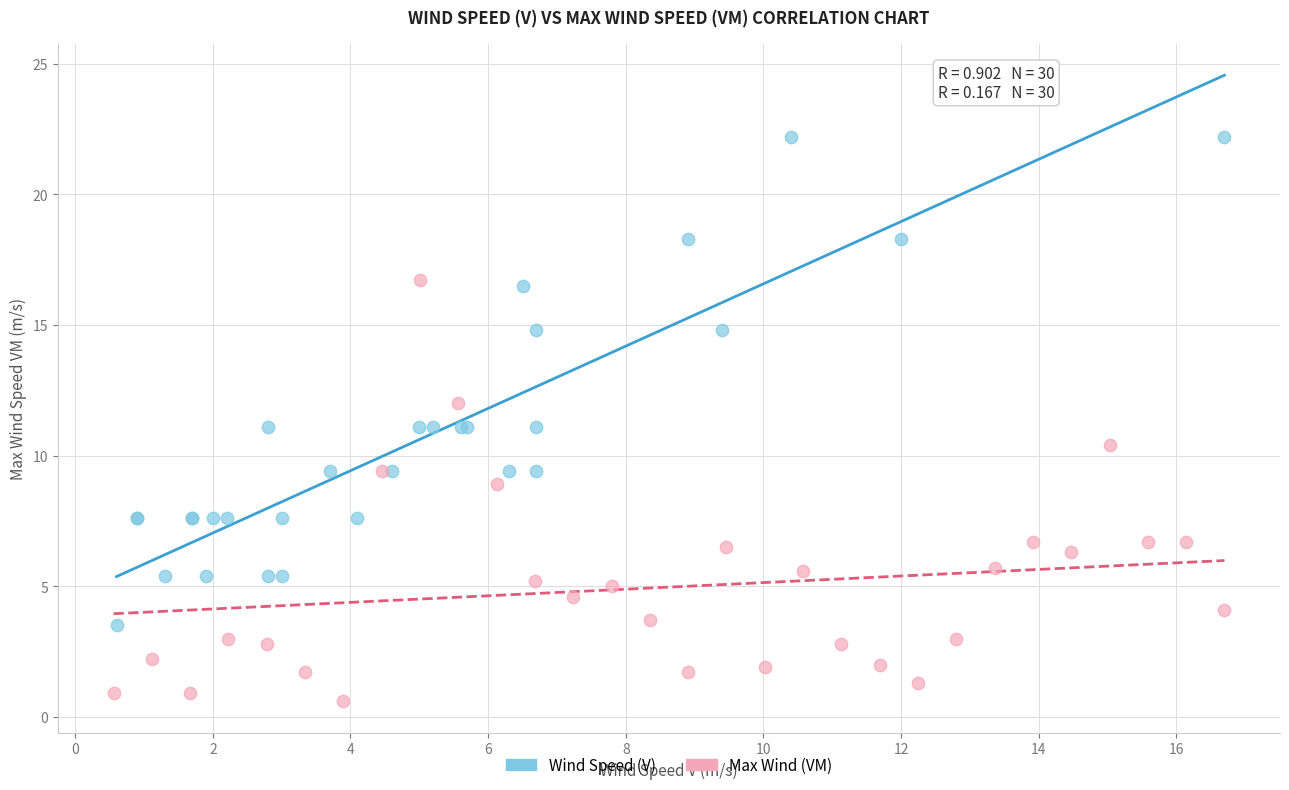

Which series has the widest spread of Y values?

Wind Speed (V)